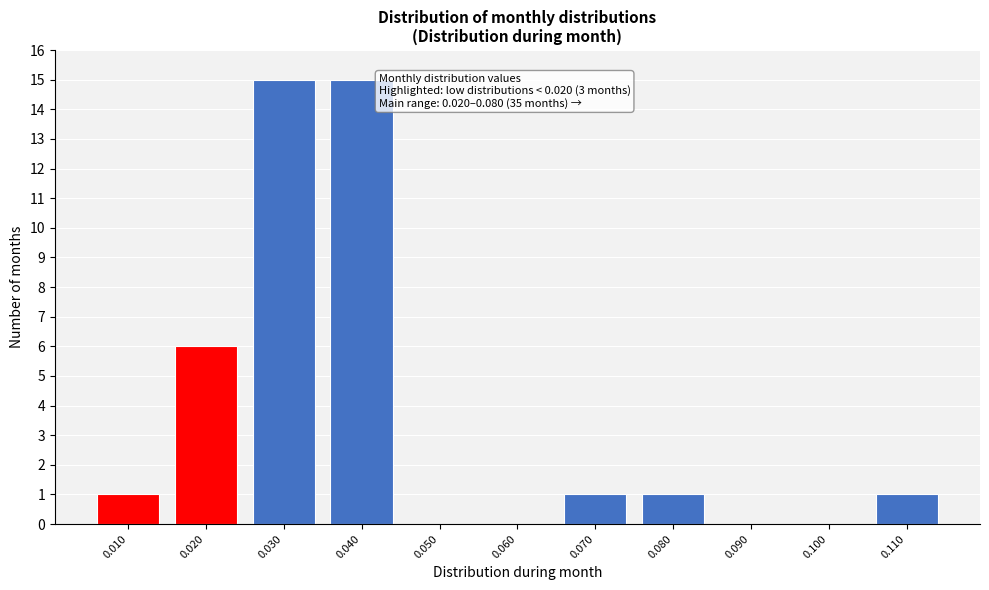

Reading left to right, extract all data points from this chart.

0.010=1	0.020=6	0.030=15	0.040=15	0.050=0	0.060=0	0.070=1	0.080=1	0.090=0	0.100=0	0.110=1